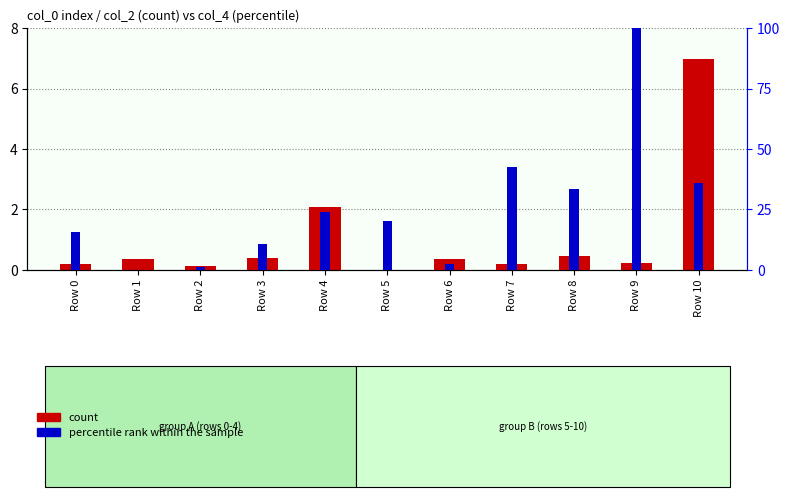

How many data points in percentile rank within the sample are less than 20?

5